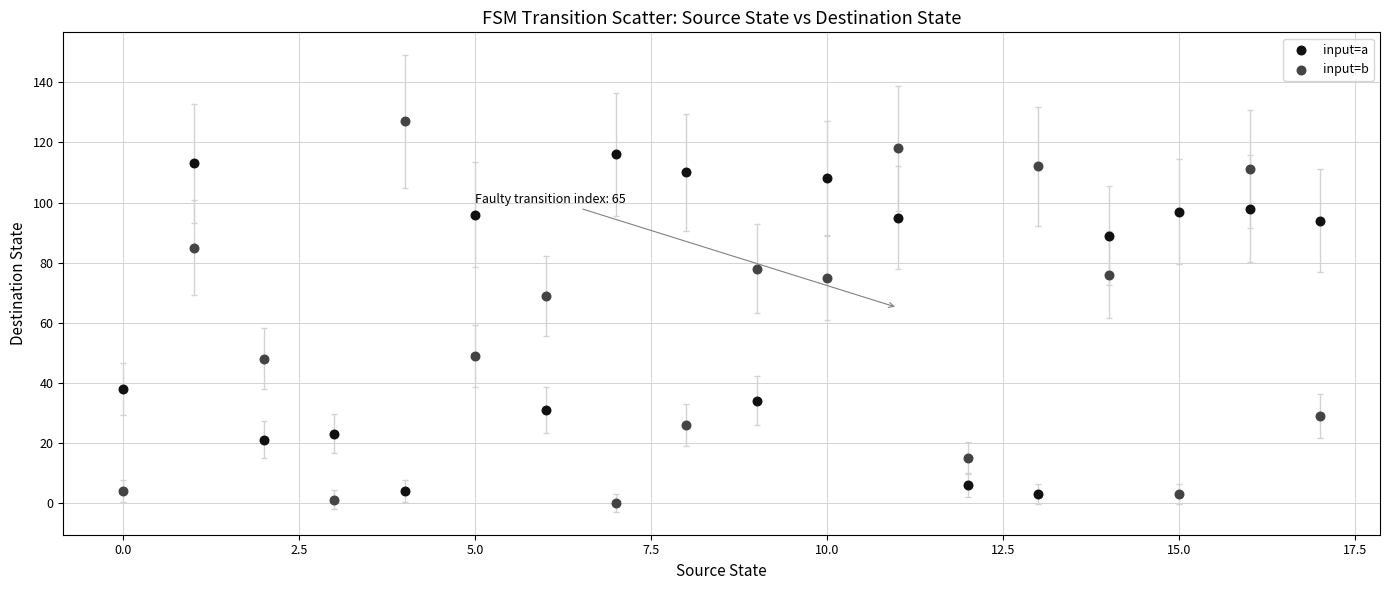

In the input=b series, what Y value is closest to 63?

69